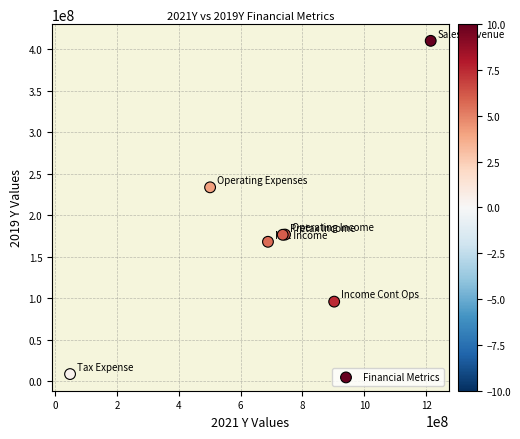

What Y value in the scatter plot is closest to 209233538?

233481890